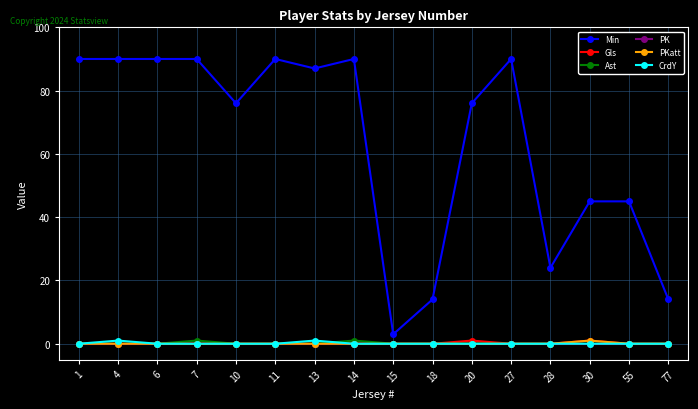

Reading left to right, list all the values displayed in this chart.

Min: 1=90	4=90	6=90	7=90	10=76	11=90	13=87	14=90	15=3	18=14	20=76	27=90	28=24	30=45	55=45	77=14
Gls: 1=0	4=0	6=0	7=0	10=0	11=0	13=0	14=0	15=0	18=0	20=1	27=0	28=0	30=1	55=0	77=0
Ast: 1=0	4=0	6=0	7=1	10=0	11=0	13=0	14=1	15=0	18=0	20=0	27=0	28=0	30=0	55=0	77=0
PK: 1=0	4=0	6=0	7=0	10=0	11=0	13=0	14=0	15=0	18=0	20=0	27=0	28=0	30=0	55=0	77=0
PKatt: 1=0	4=0	6=0	7=0	10=0	11=0	13=0	14=0	15=0	18=0	20=0	27=0	28=0	30=1	55=0	77=0
CrdY: 1=0	4=1	6=0	7=0	10=0	11=0	13=1	14=0	15=0	18=0	20=0	27=0	28=0	30=0	55=0	77=0